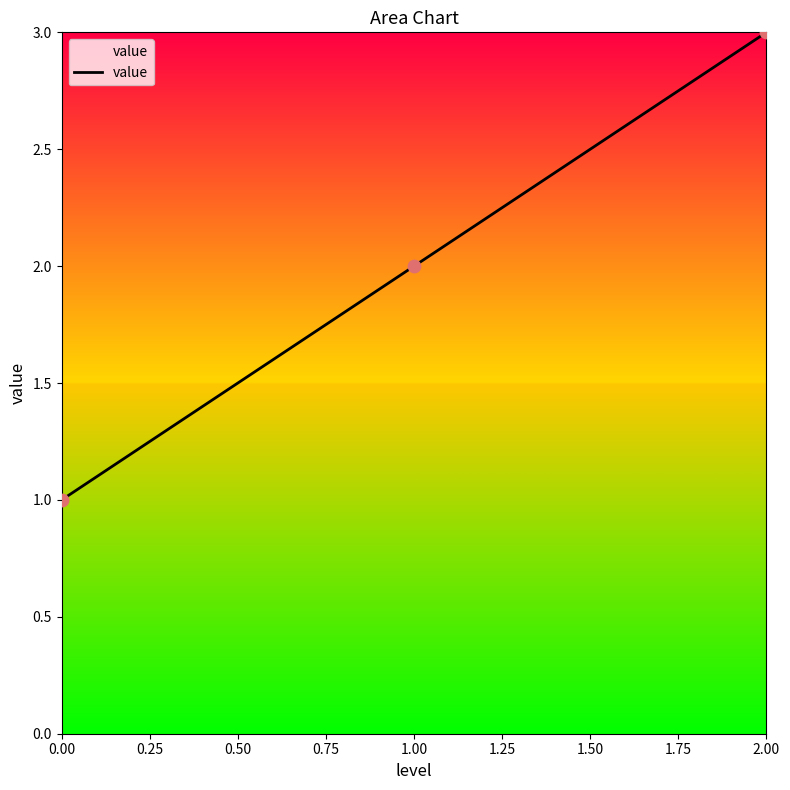

What is the change in value from 1.00 to 2.00?

+1